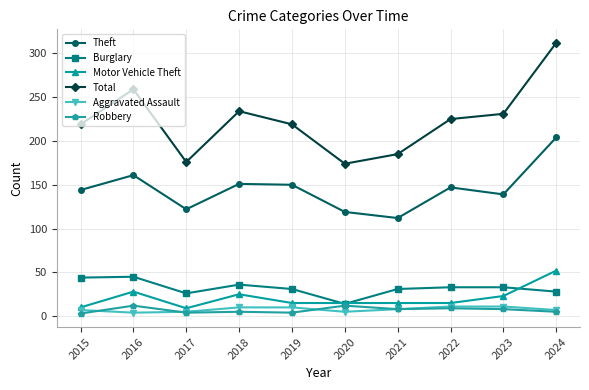

What is the minimum value shown in the chart?

3